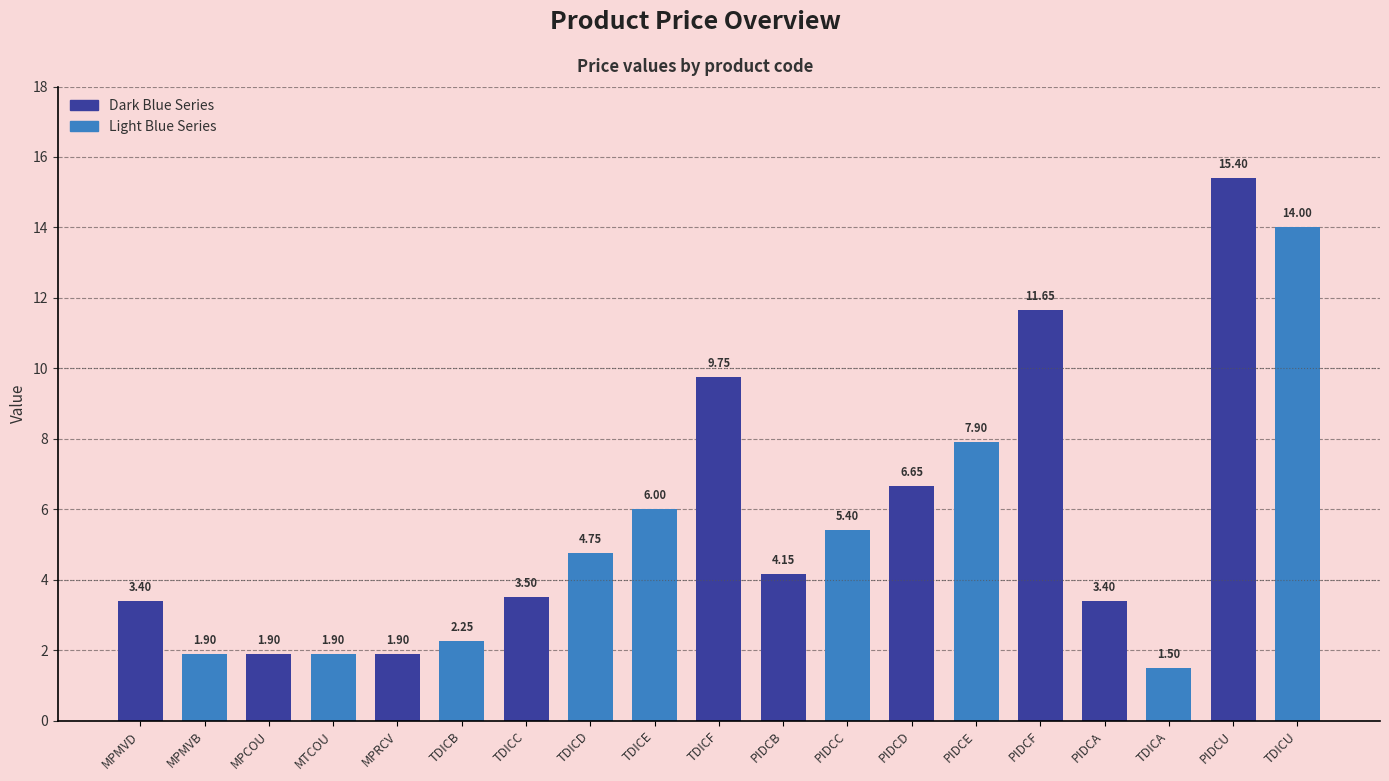

Approximately how many times larger is the value at PIDCU compared to TDICU?

1.1